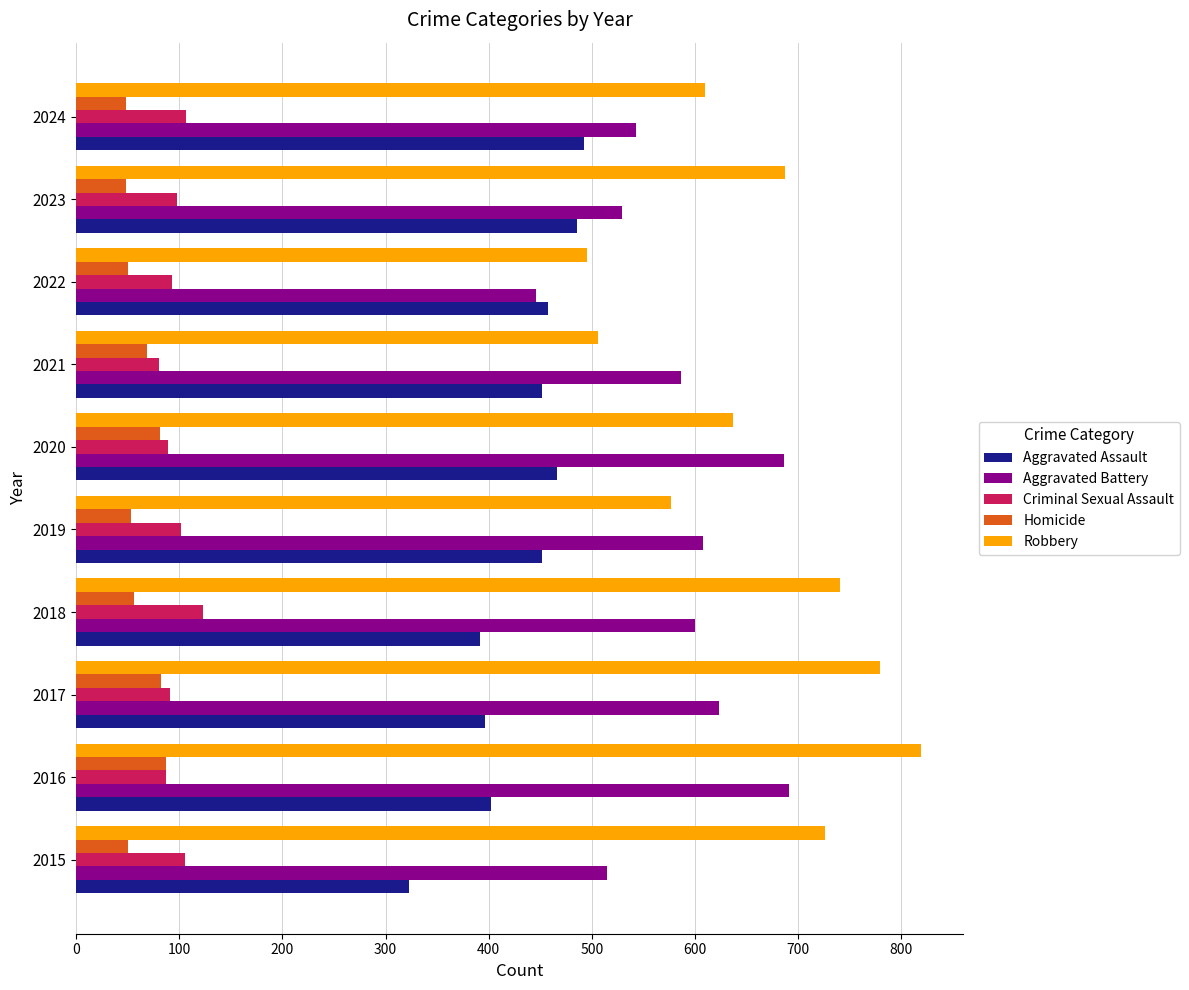

Which series has the largest total across all categories?

Robbery